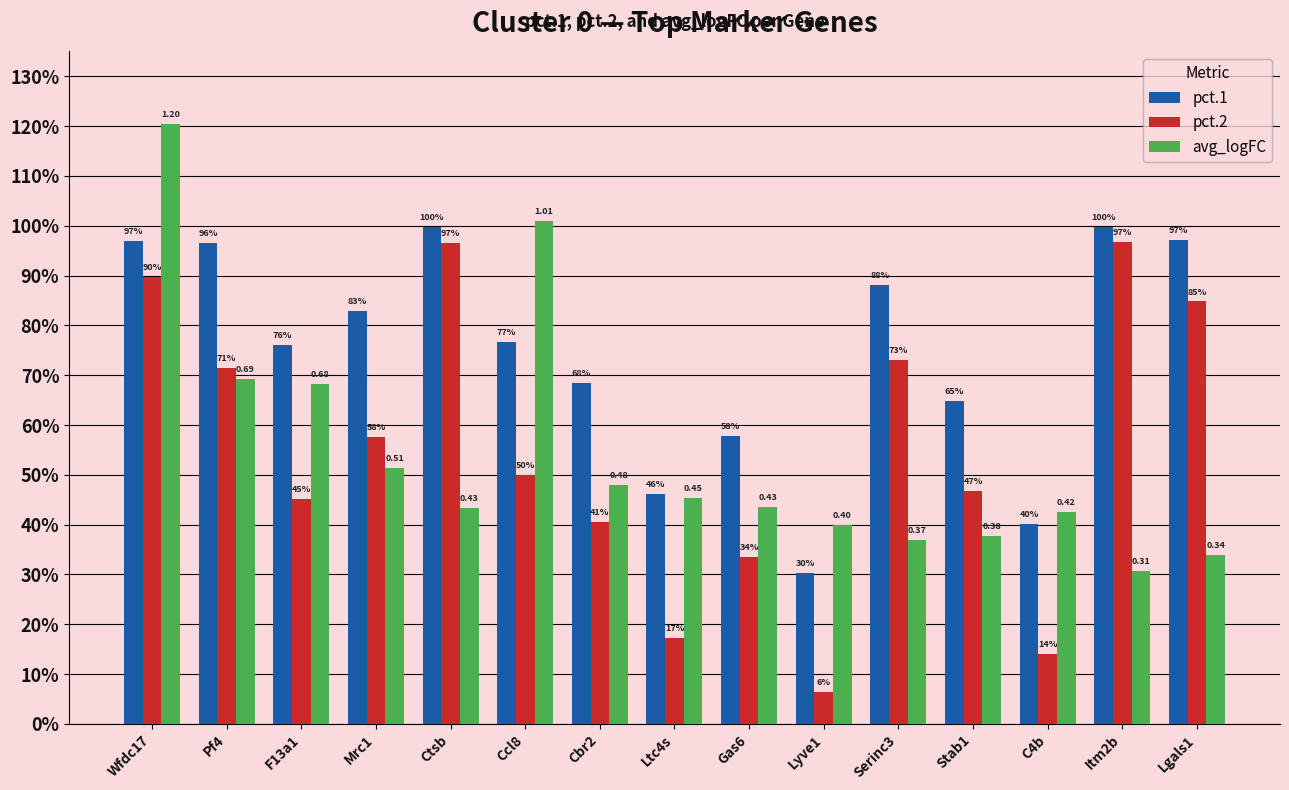

At which label does avg_logFC reach its peak?

Wfdc17